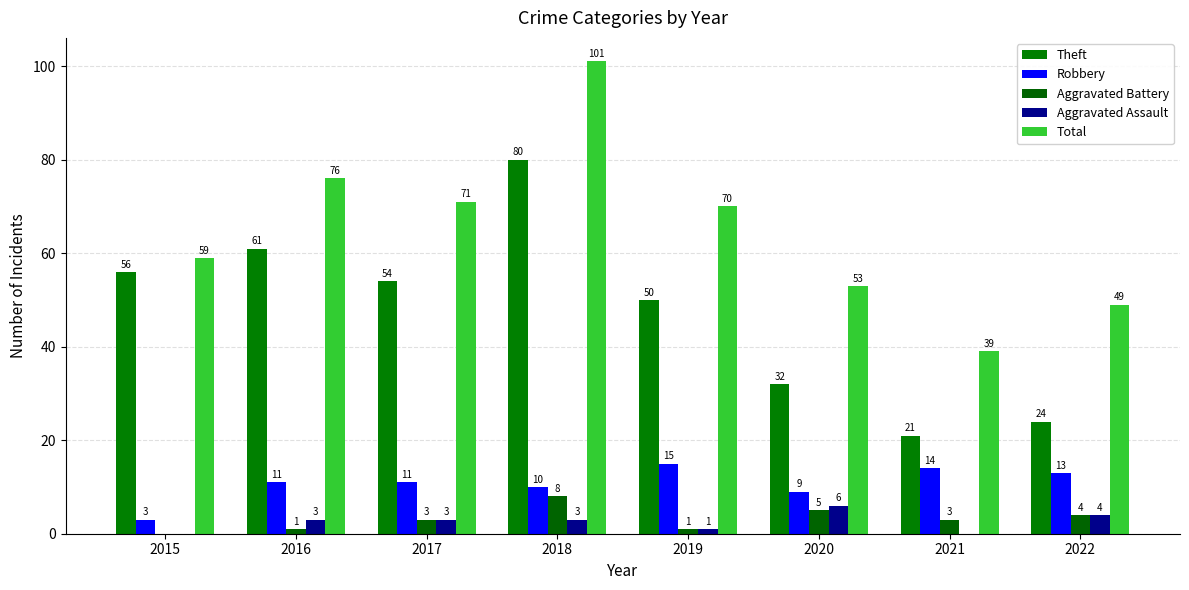

Is it true that Aggravated Battery equals 3 at 2021?

True